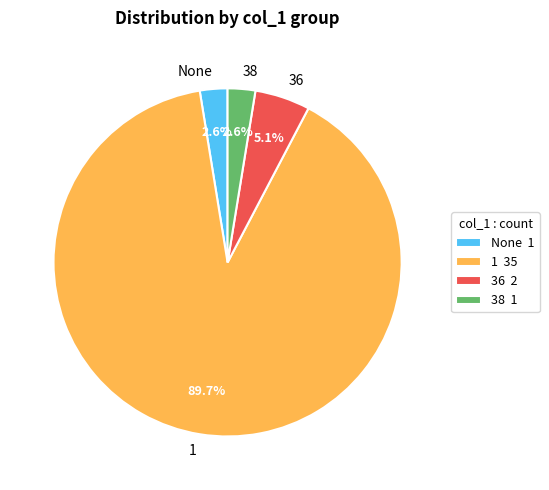

Is 1 the majority of the pie?

Yes